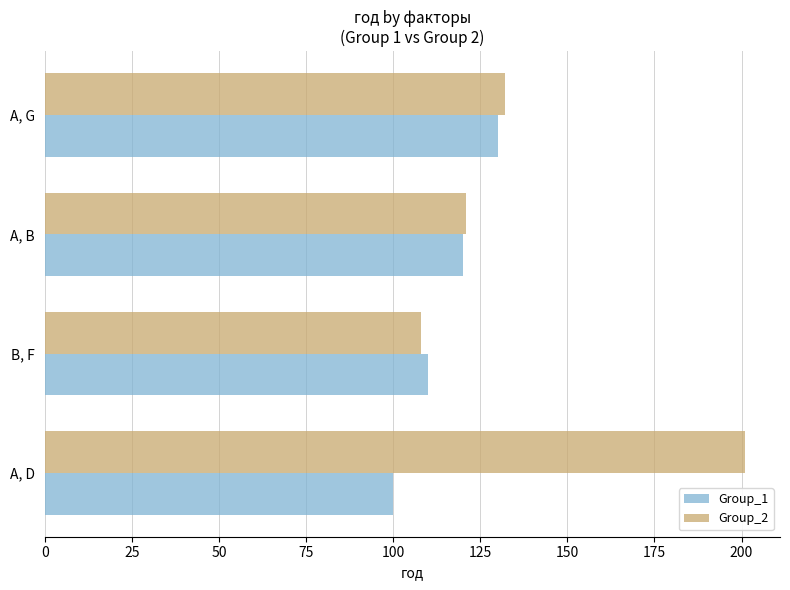

What is the difference between the maximum and second lowest values in the Group_2 series?

80